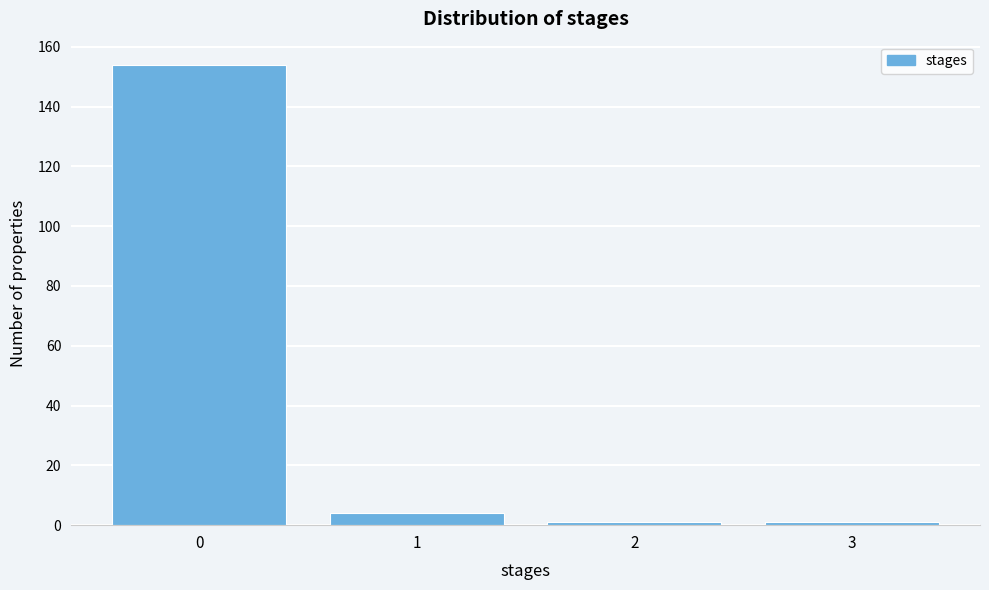

Reading left to right, list every bar in this chart as the range it spans on the x-axis followed by its height. The values are not printed on the chart, so give them approximately, as read against the axis.

-0.5 to 0.5: 154
0.5 to 1.5: 4
1.5 to 2.5: under 2
2.5 to 3.5: under 2